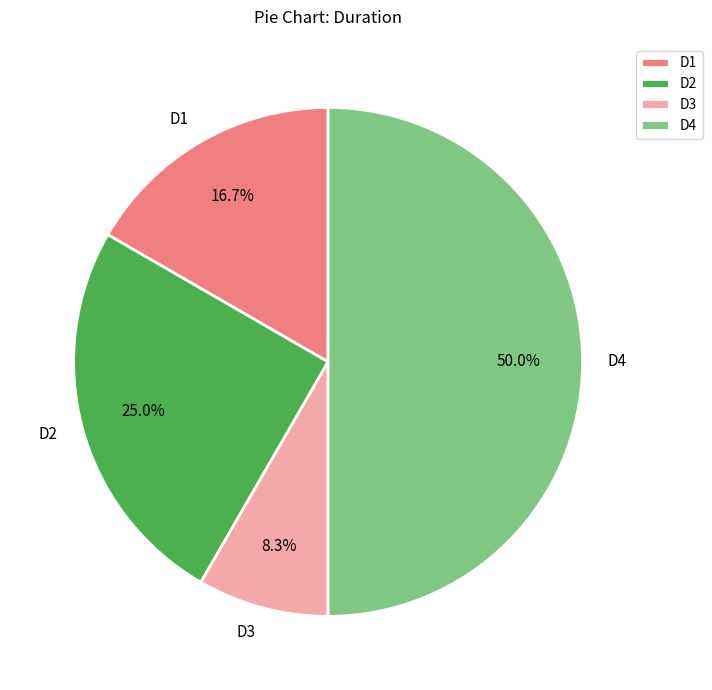

Count the number of slices in the pie.

4